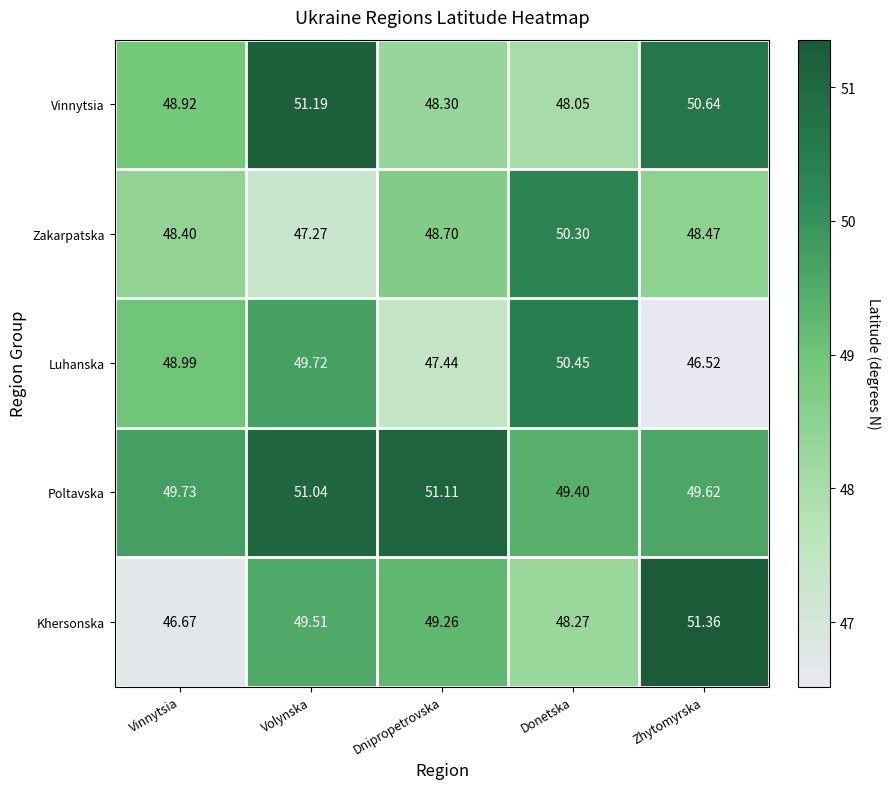

Between Vinnytsia and Zhytomyrska, which series saw the biggest shift?

Khersonska